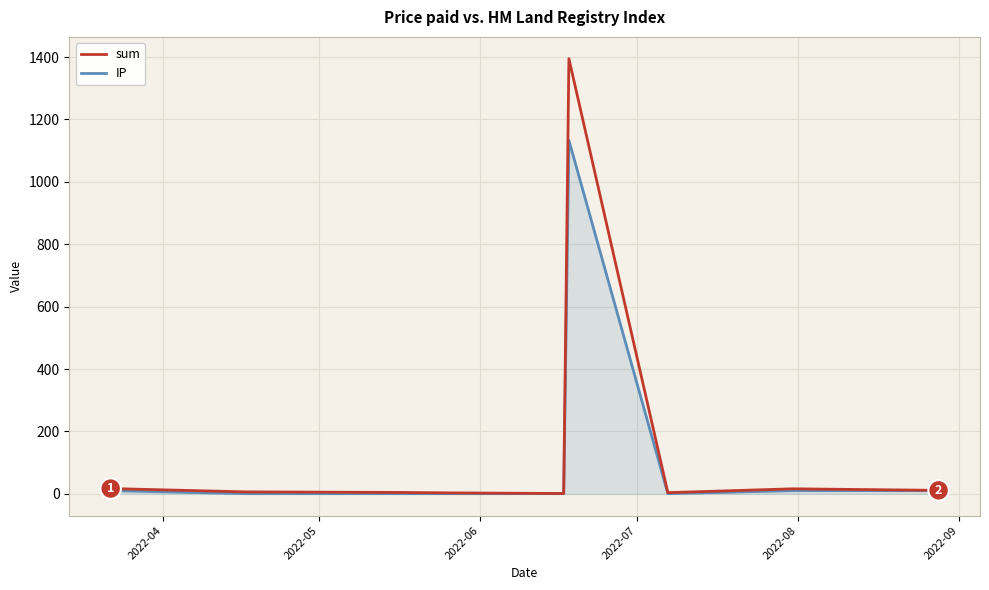

Which series has the widest spread of values?

sum